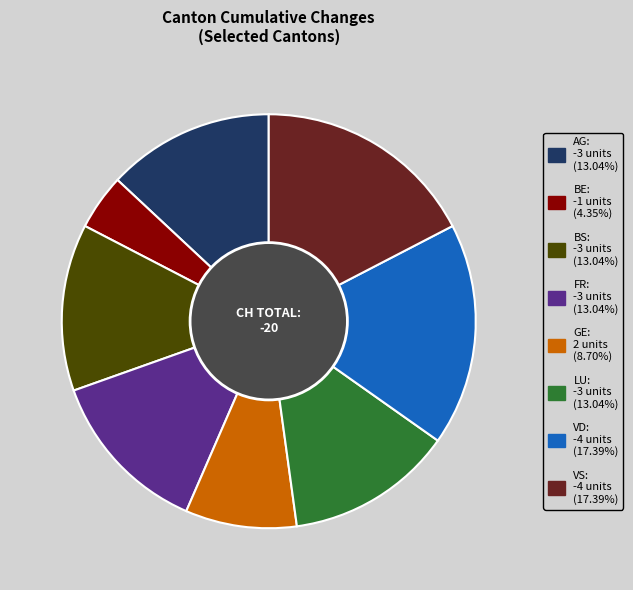

What is the smallest slice in the pie chart?

BE